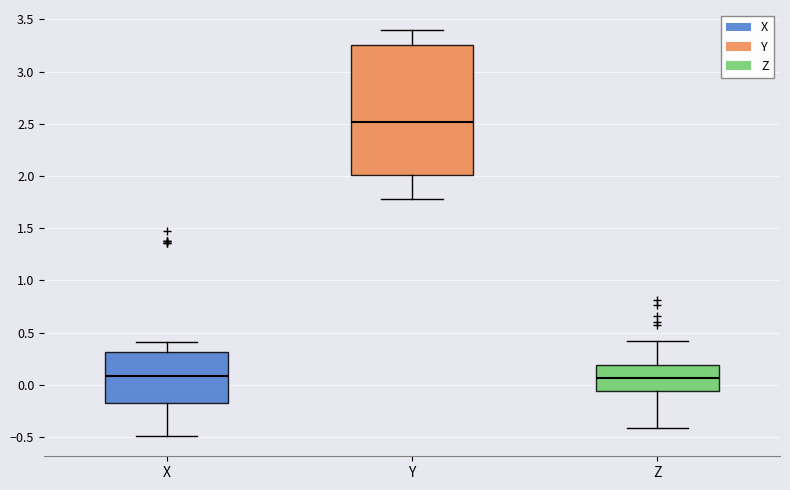

Which box has the highest median line?

Y